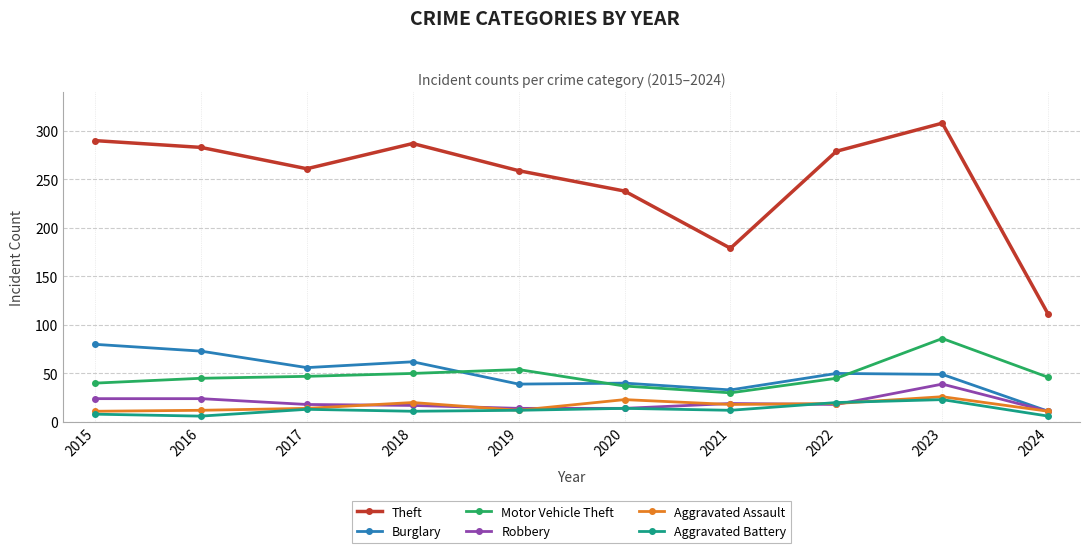

Is this an area chart (filled region under the line)?

No